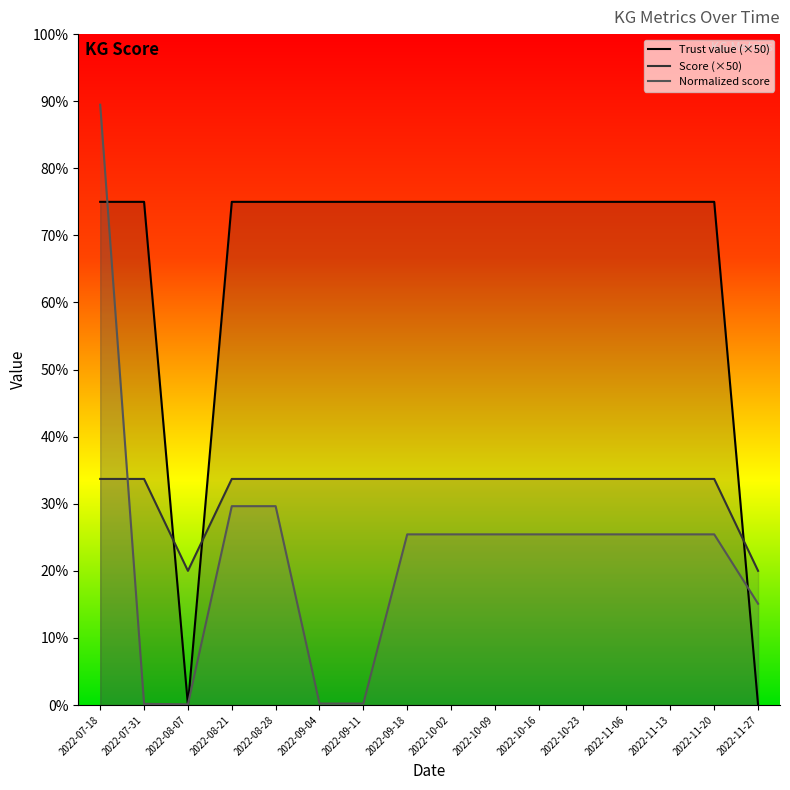

Where is Trust value nearest to the value 18?

2022-08-07